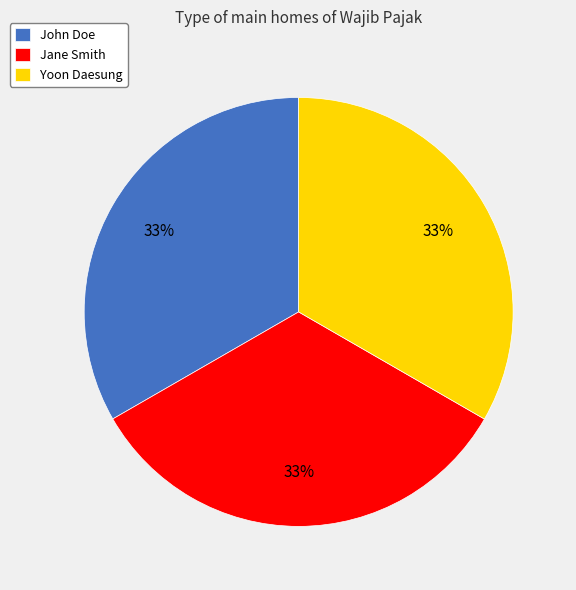

To the nearest percent, what portion does Yoon Daesung represent?

33%